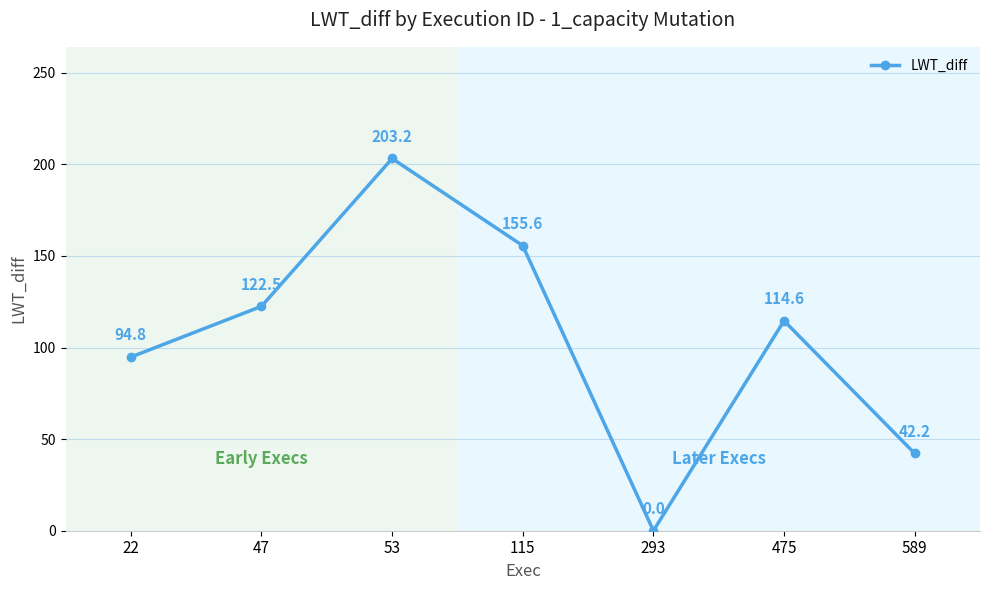

List the labels in order of value, smallest first.

293, 589, 22, 475, 47, 115, 53